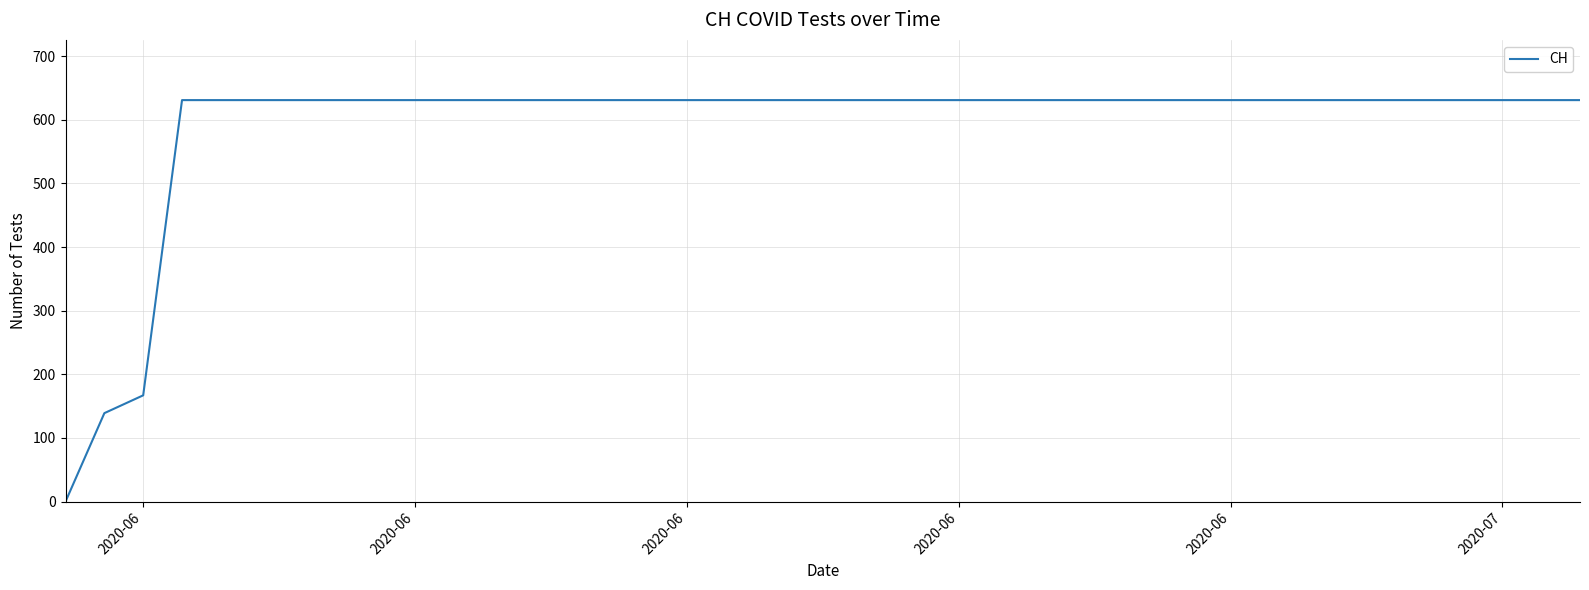

What is the difference between the second highest and minimum values?

631